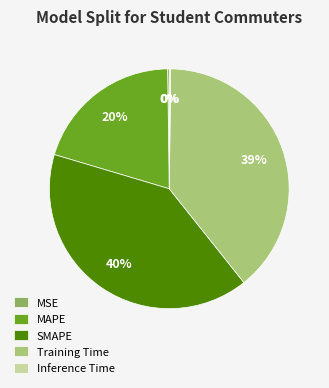

To the nearest percent, what is the average slice percentage?

20%